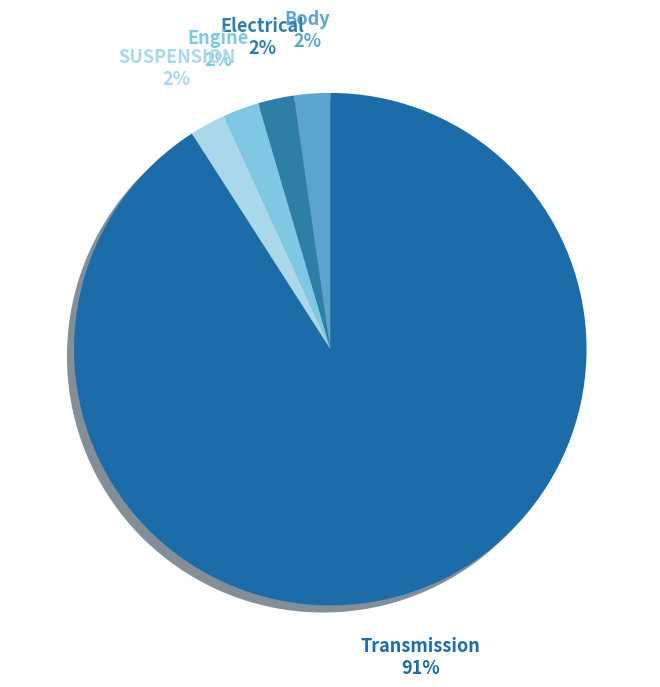

Does Transmission represent more than half of the total?

Yes